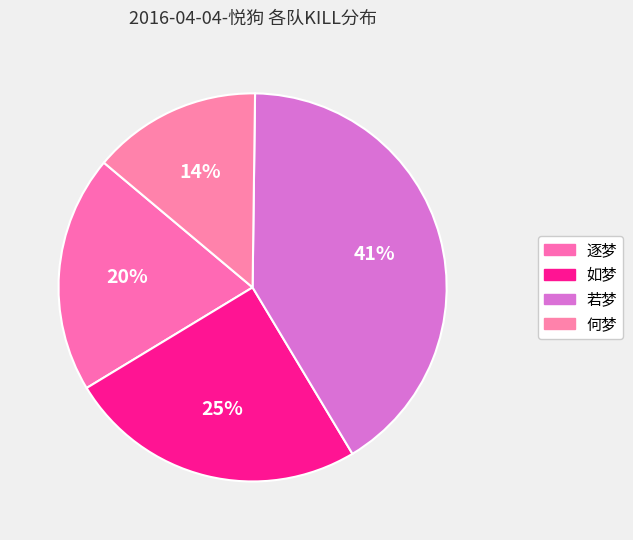

What is the total percentage of 若梦 and 何梦?

55.3%